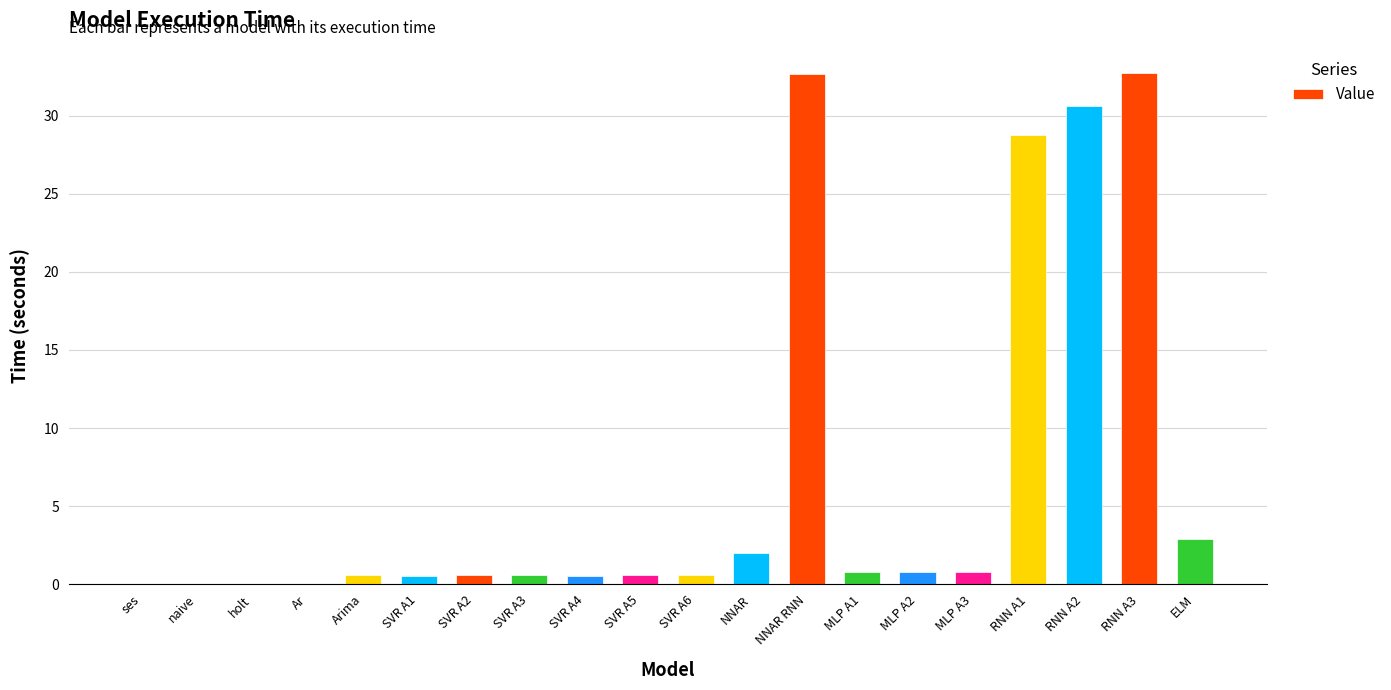

What is the sum of all values?

135.9